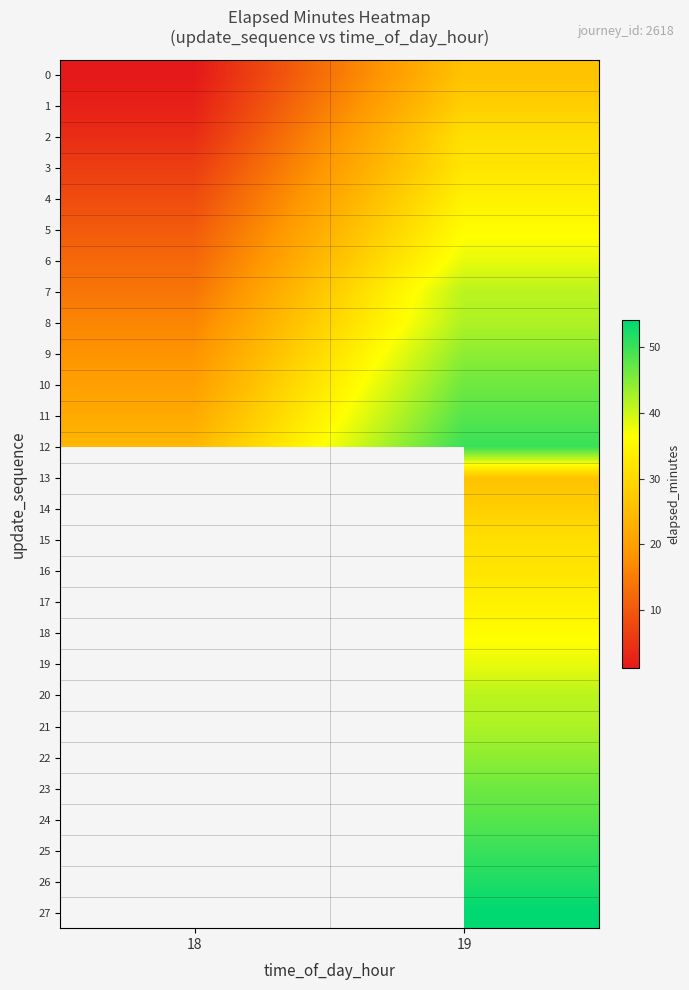

What is the sum of all 12 values?

74.3